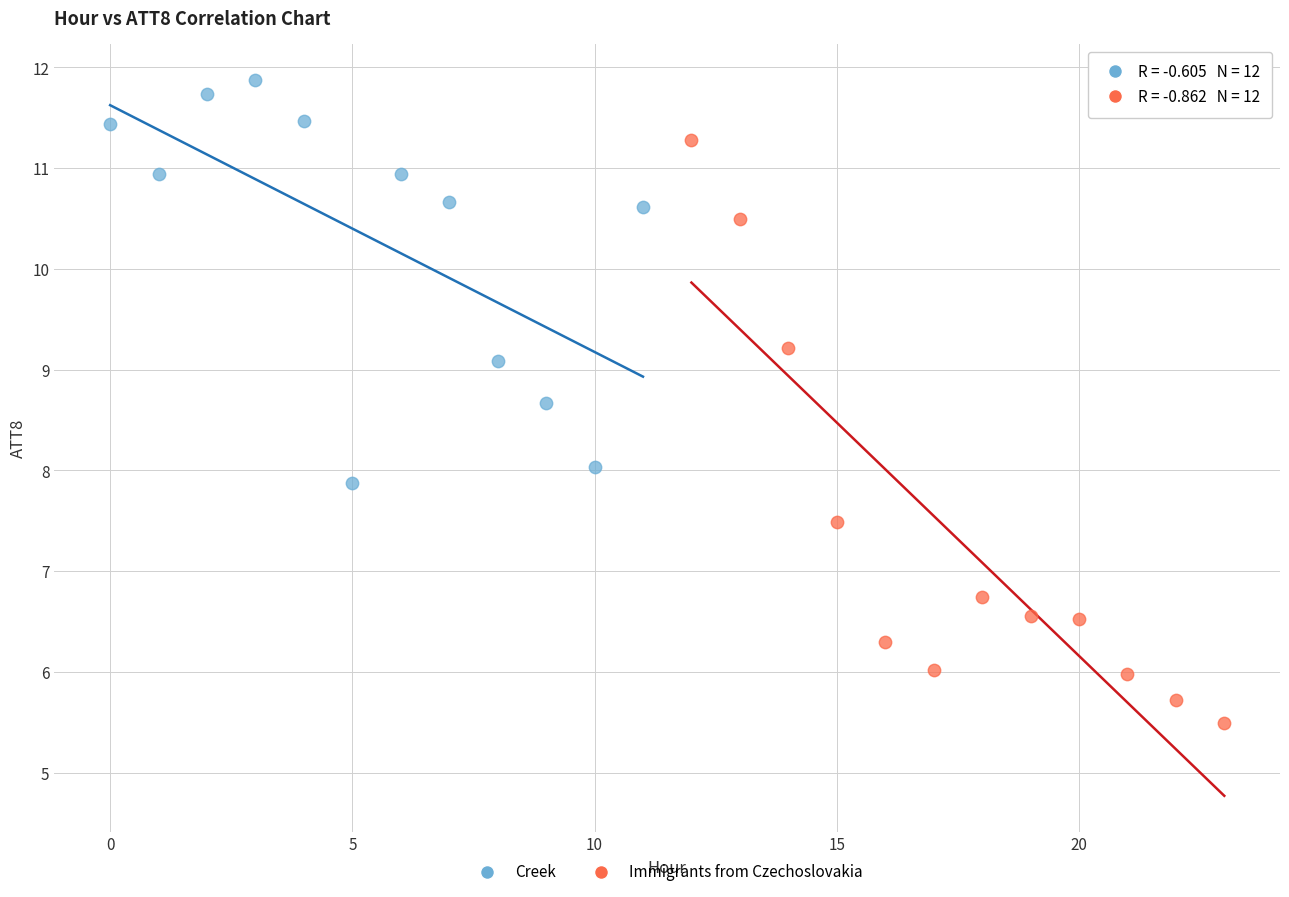

Which series reaches the minimum Y coordinate?

Immigrants from Czechoslovakia